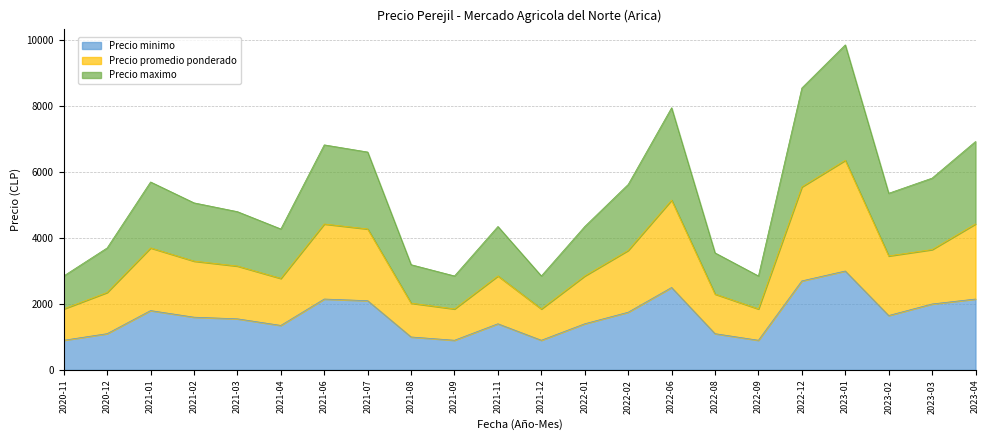

At how many categories does at least one series exceed 4164?

15